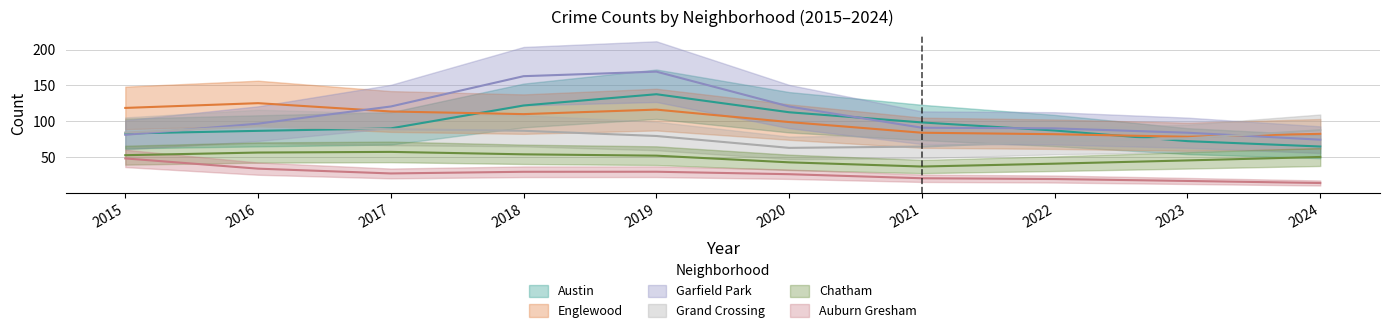

Where is the first local maximum for Englewood?

2016